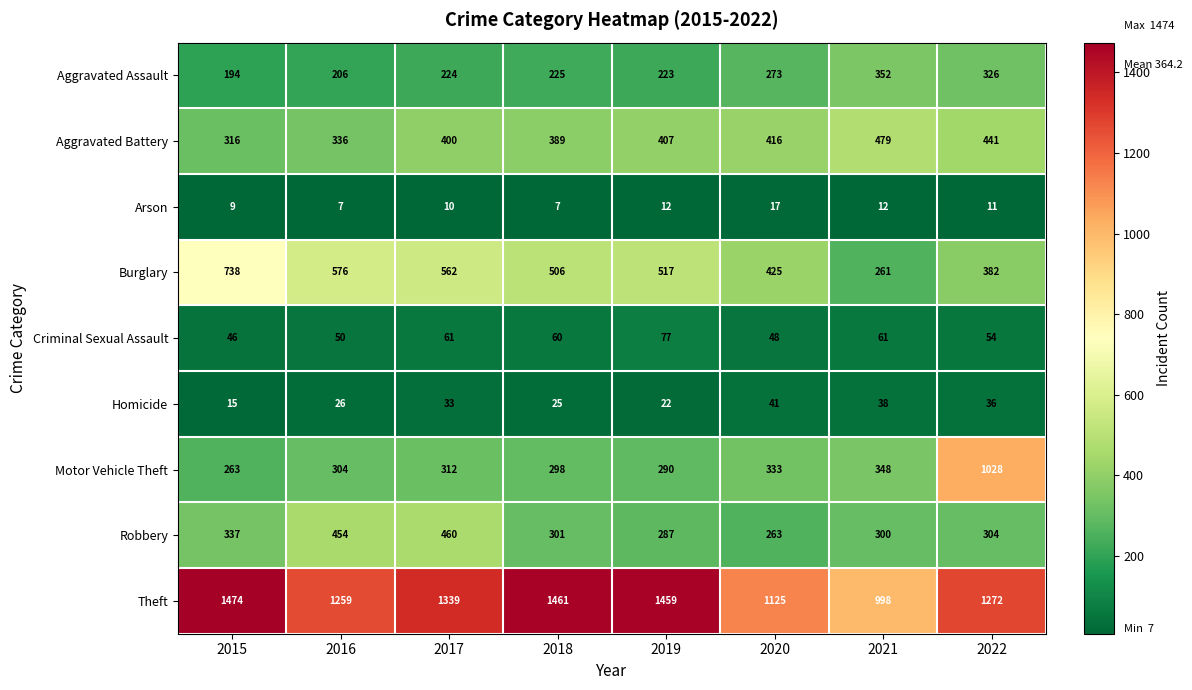

Read the Aggravated Assault value at 2022, to the nearest 5.

325